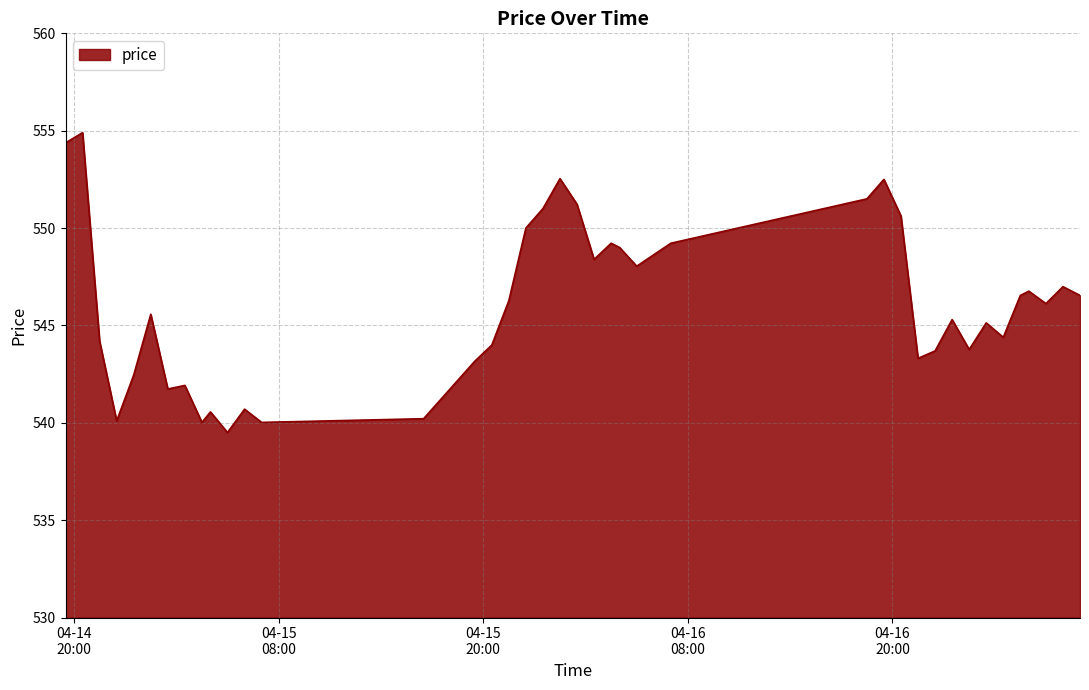

What is the difference between the maximum and minimum values?

15.4